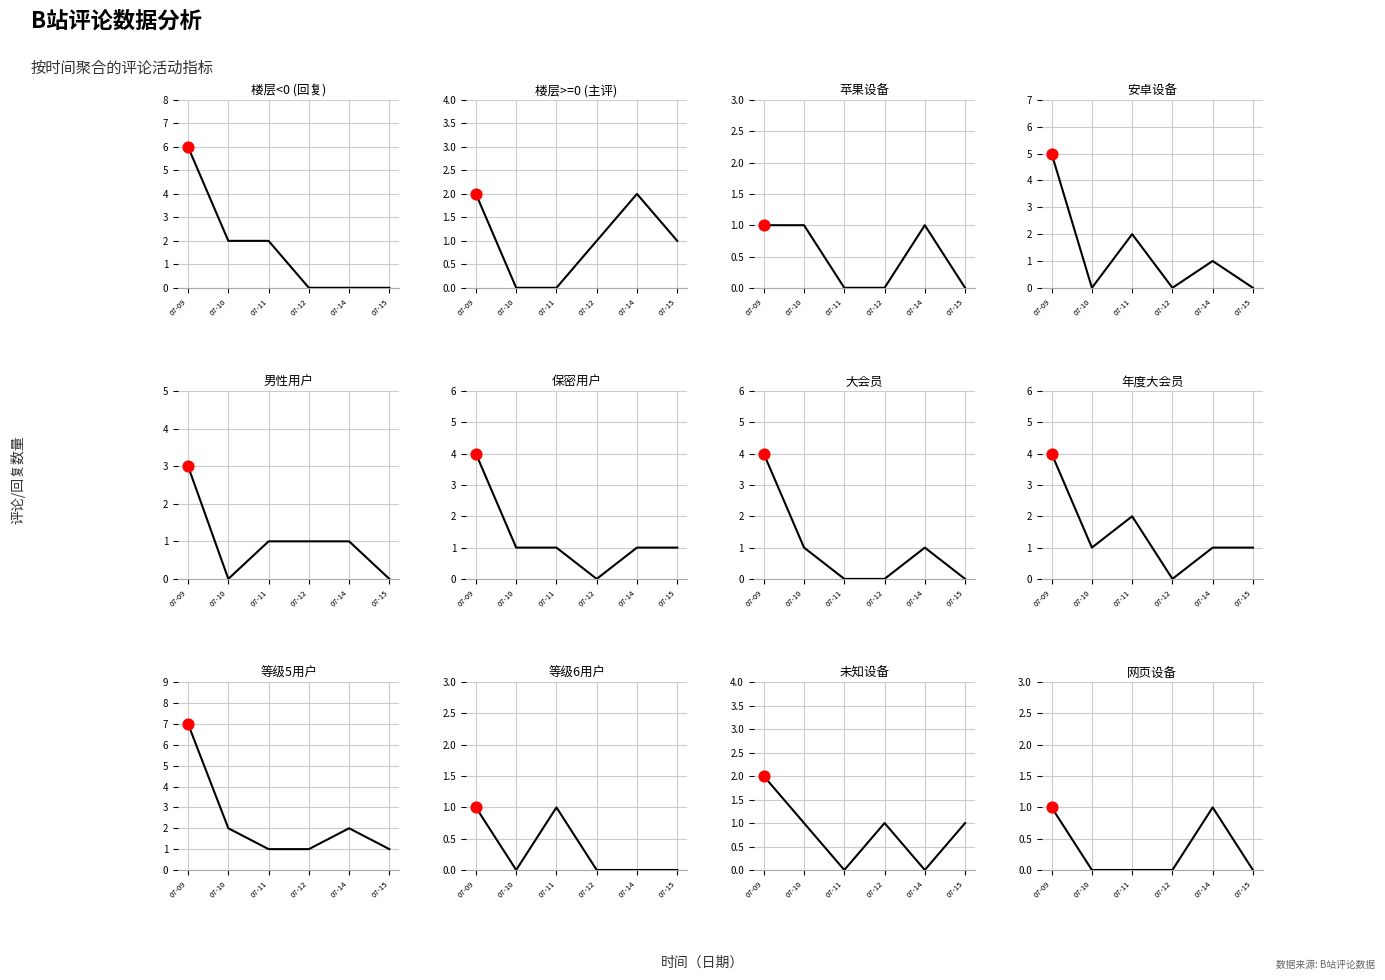

Between 07-15 and 07-14, which is larger?

07-14